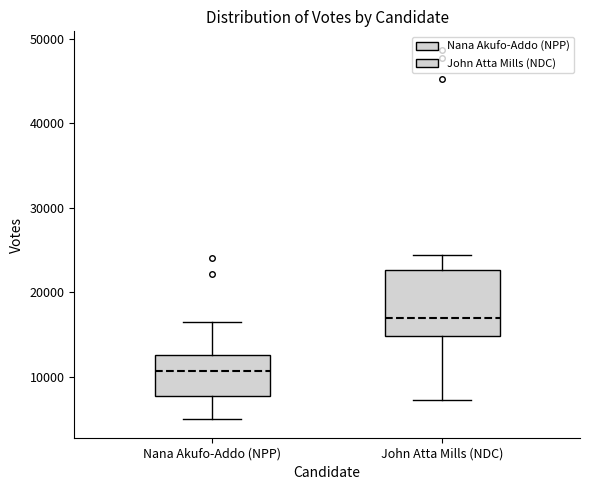

Where is the upper edge of the box for John Atta Mills (NDC) on the y-axis? The values are not printed on the chart, so give them approximately, as read against the axis.

23000